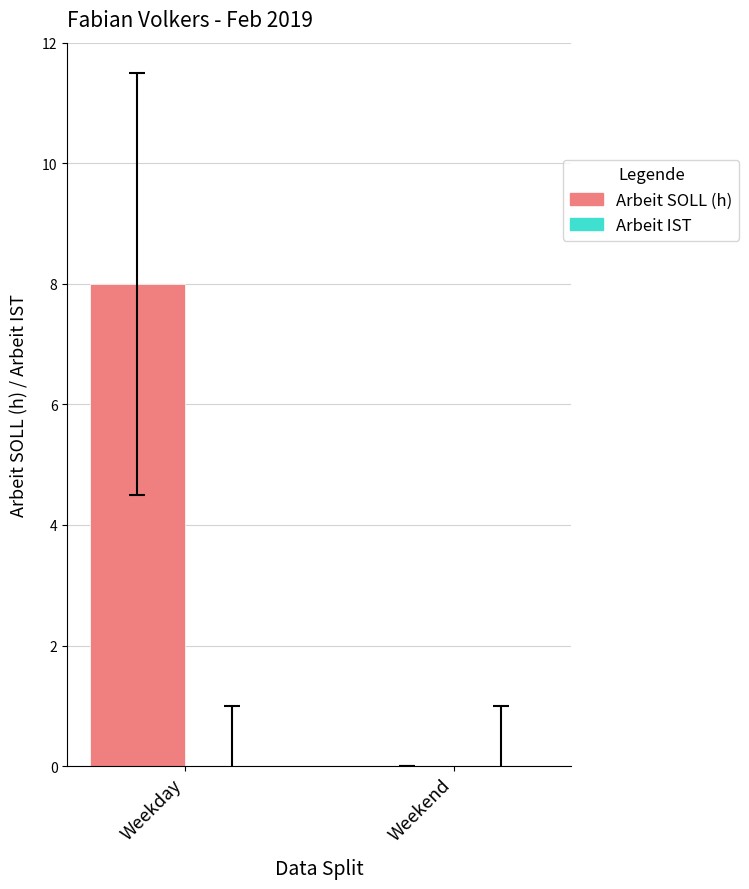

Reading right to left, transcribe all the data shown in this chart.

Weekend=0	Weekday=8